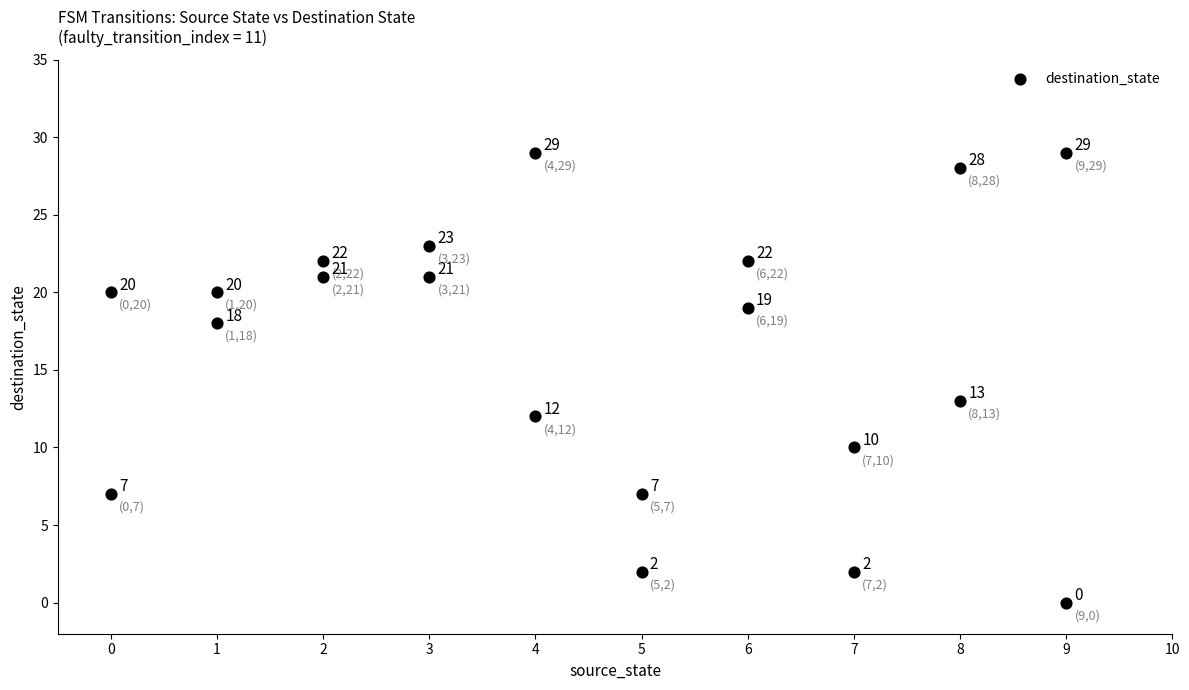

What Y value in the scatter plot is closest to 14?

13